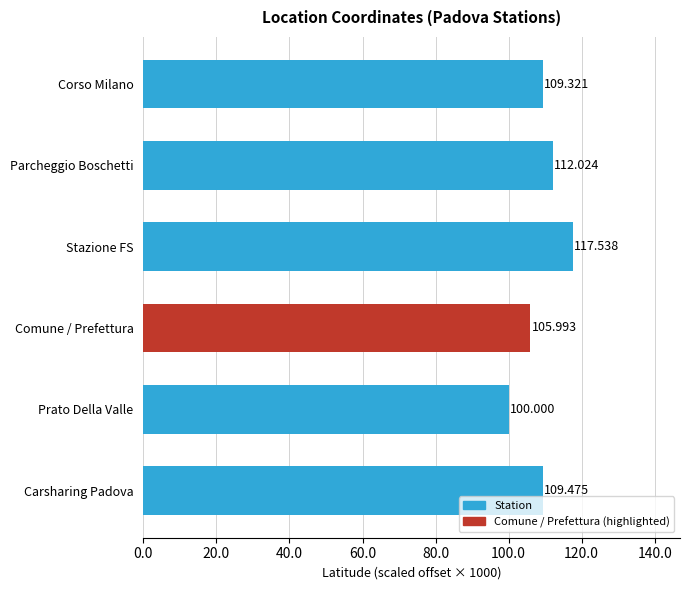

What is the sum of all values?

654.4